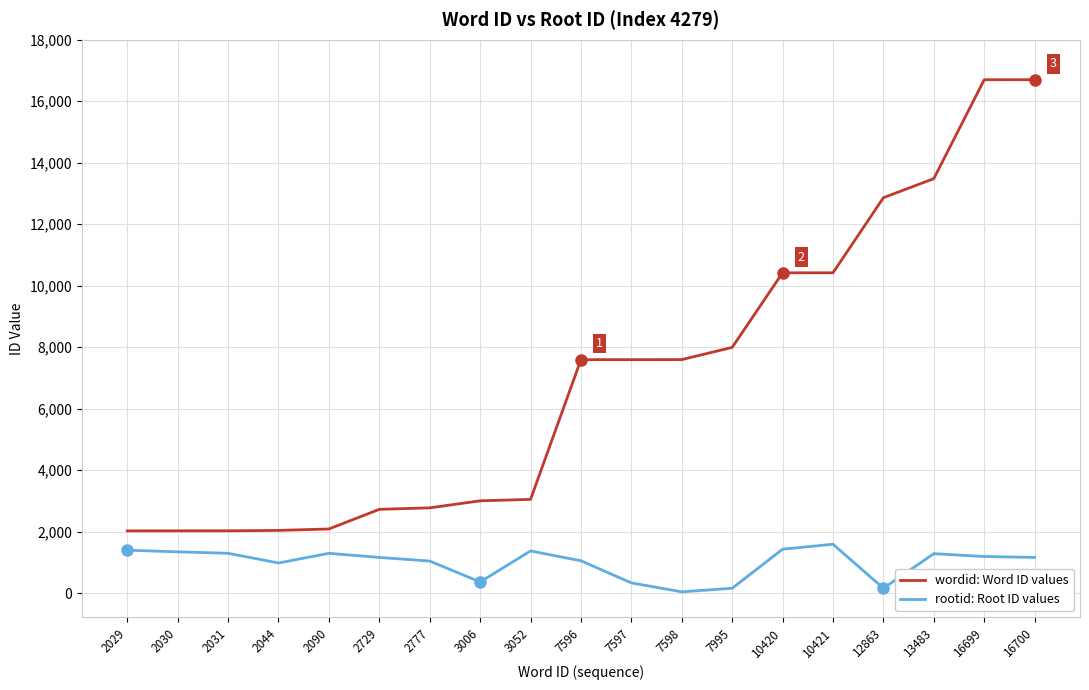

True or false: rootid: Root ID values has more than 0 interior local peaks.

True